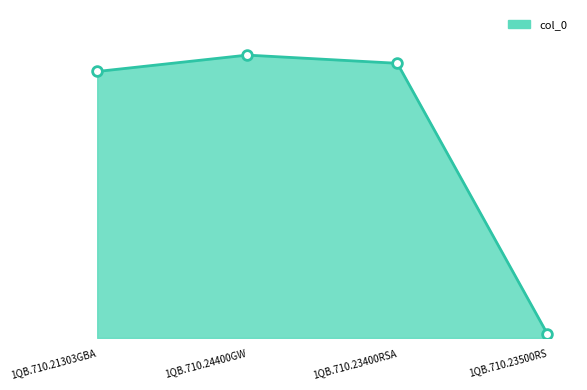

What is the value of the 2nd point from the left?

69